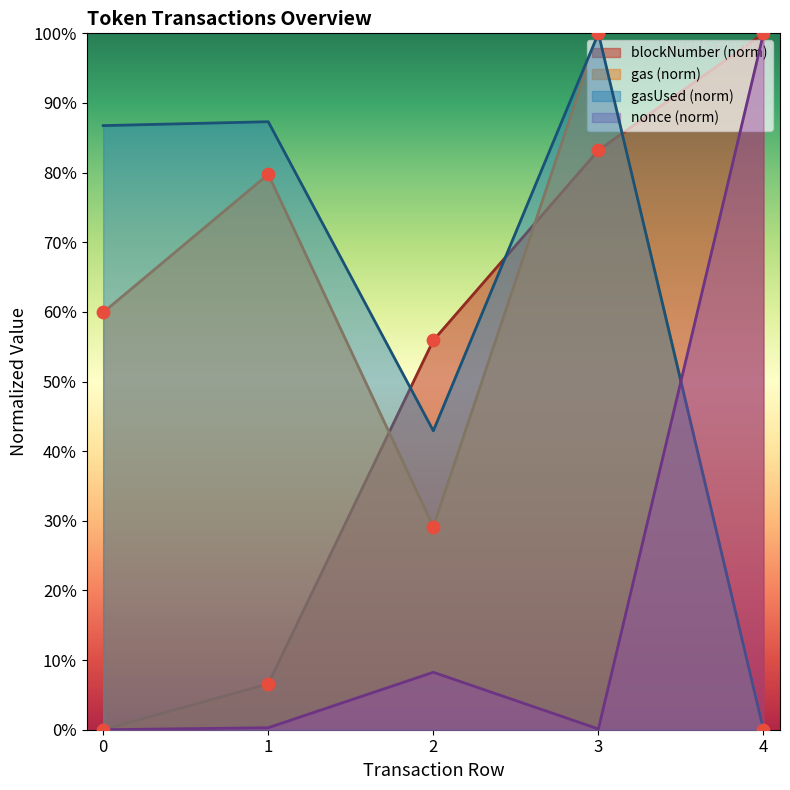

Which series reaches the minimum Y coordinate?

blockNumber